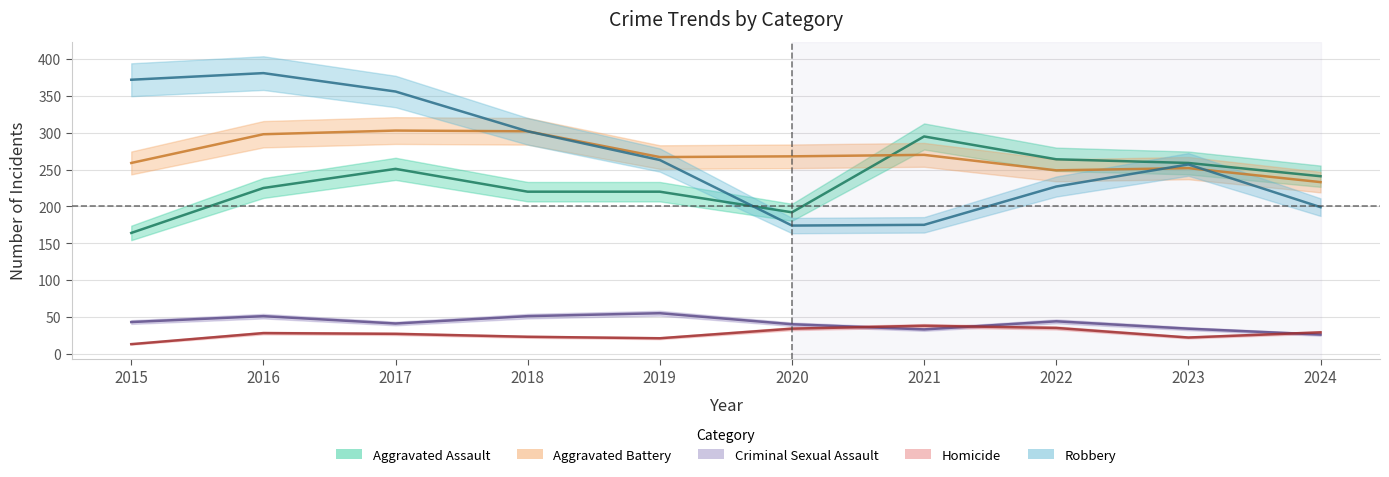

Reading left to right, extract all data points from this chart.

Aggravated Assault: 164	225	251	220	220	192	295	264	259	241
Aggravated Battery: 259	298	303	302	267	268	270	249	252	233
Criminal Sexual Assault: 43	51	41	51	55	40	33	44	34	26
Homicide: 13	28	27	23	21	34	38	35	22	29
Robbery: 372	381	356	302	263	174	175	227	257	199